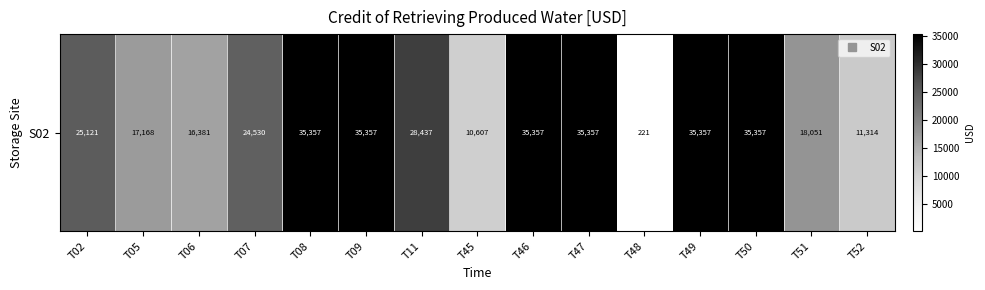

What is the difference between the maximum and minimum values?

35136.5